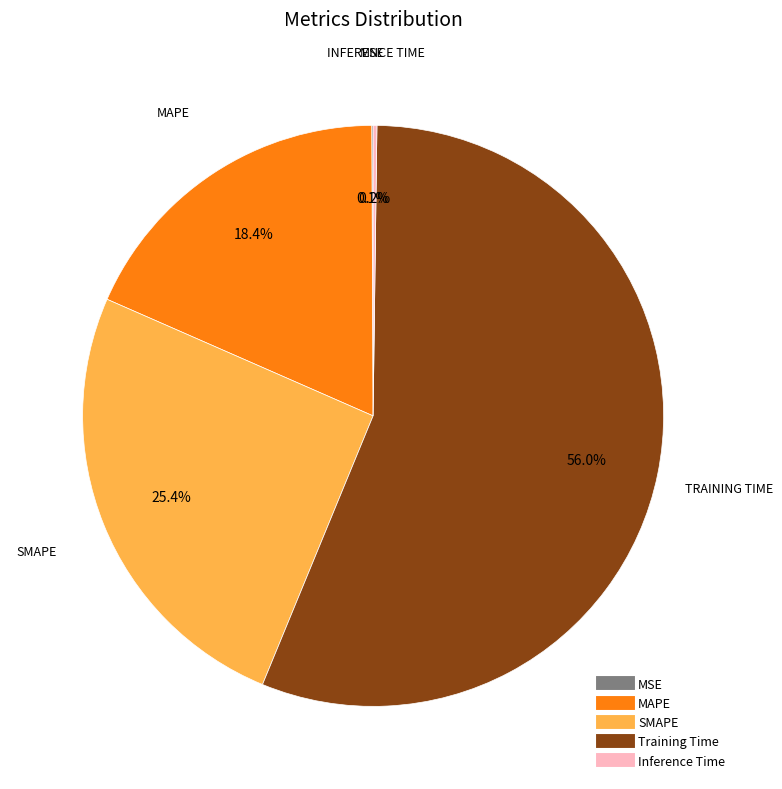

What portion of the pie excludes MAPE?

81.6%